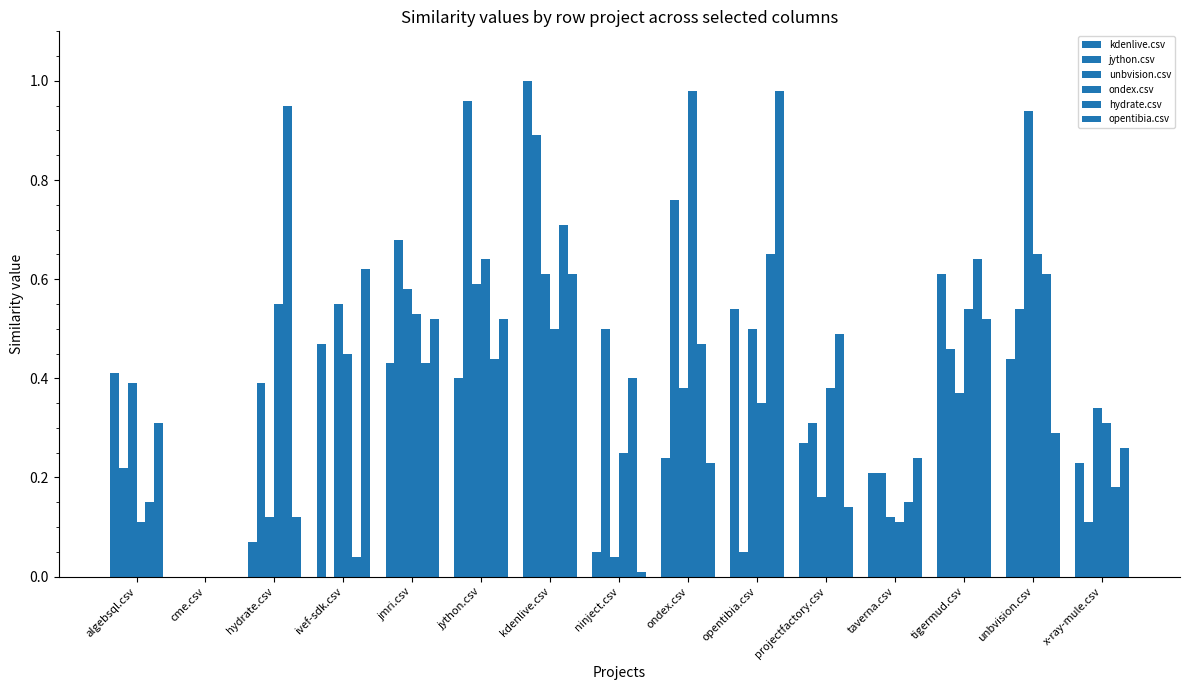

What is the sum of all ondex.csv values?

6.4